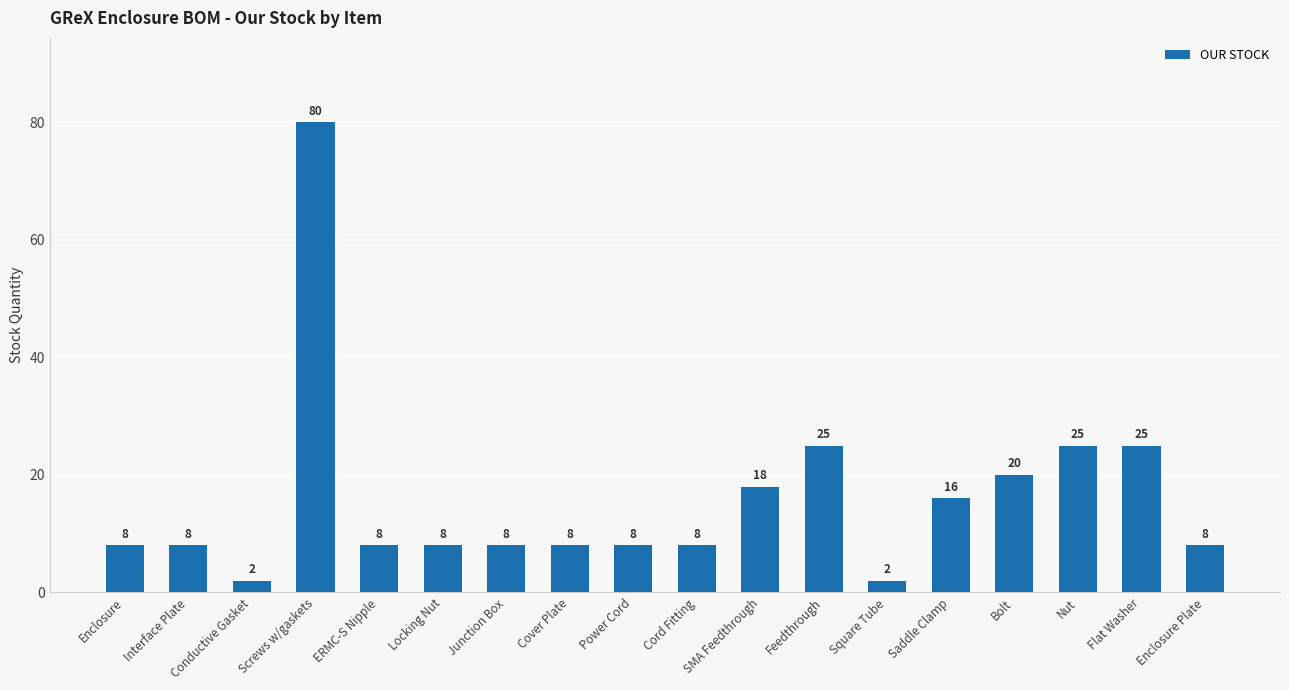

The value at Interface Plate is 8. True or false?

True